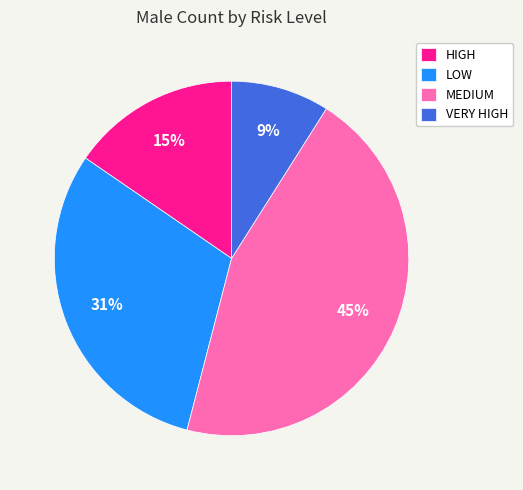

What is the ratio of the value at VERY HIGH to the value at HIGH?

0.6